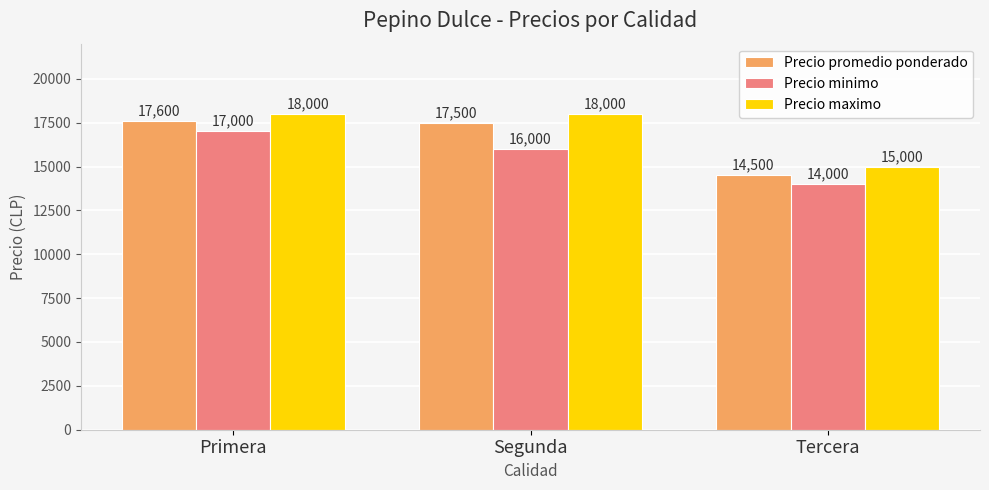

What is the smallest value displayed?

14000